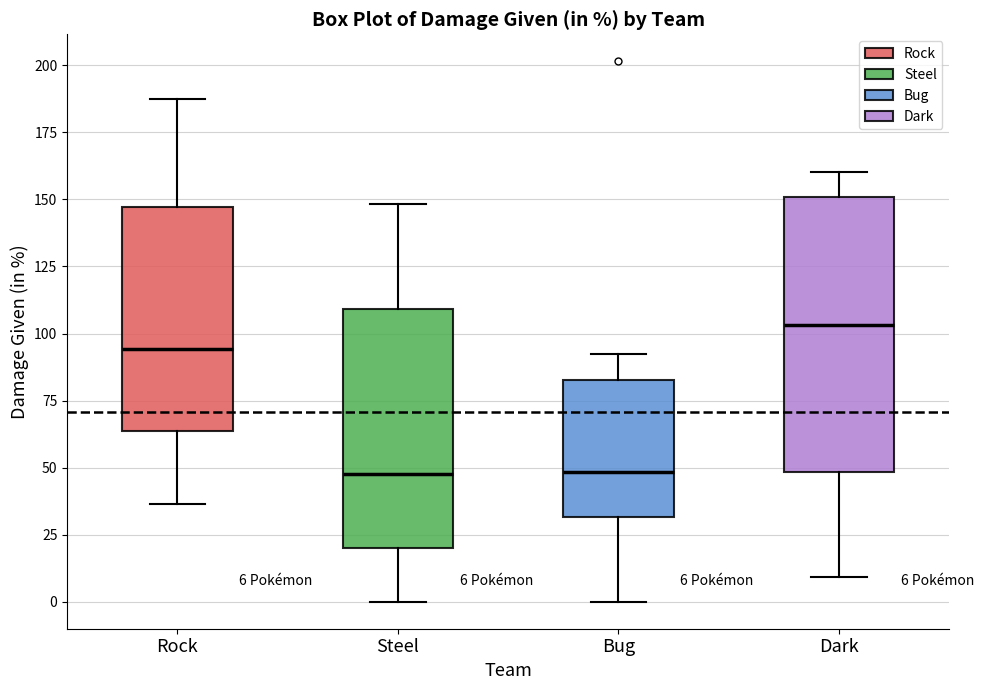

Comparing the boxes themselves (not the whiskers), which one is the tallest?

Dark